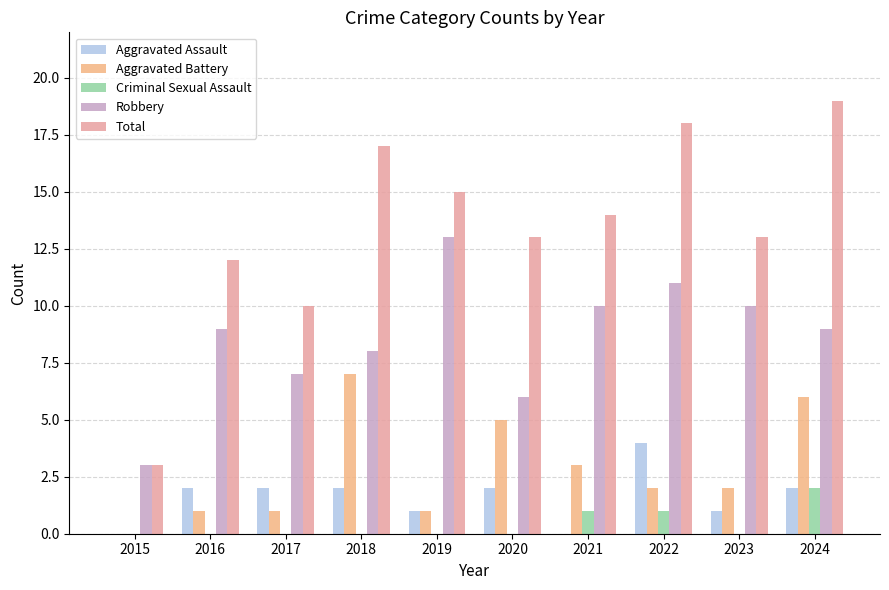

How many groups of bars are there?

10